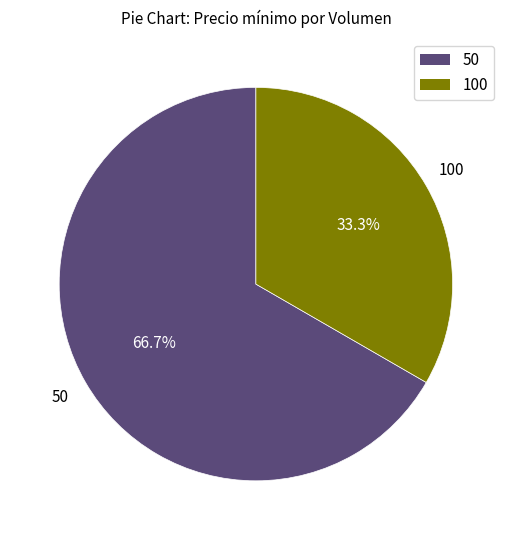

To the nearest percent, what is the difference between the largest and smallest slice percentages?

33%